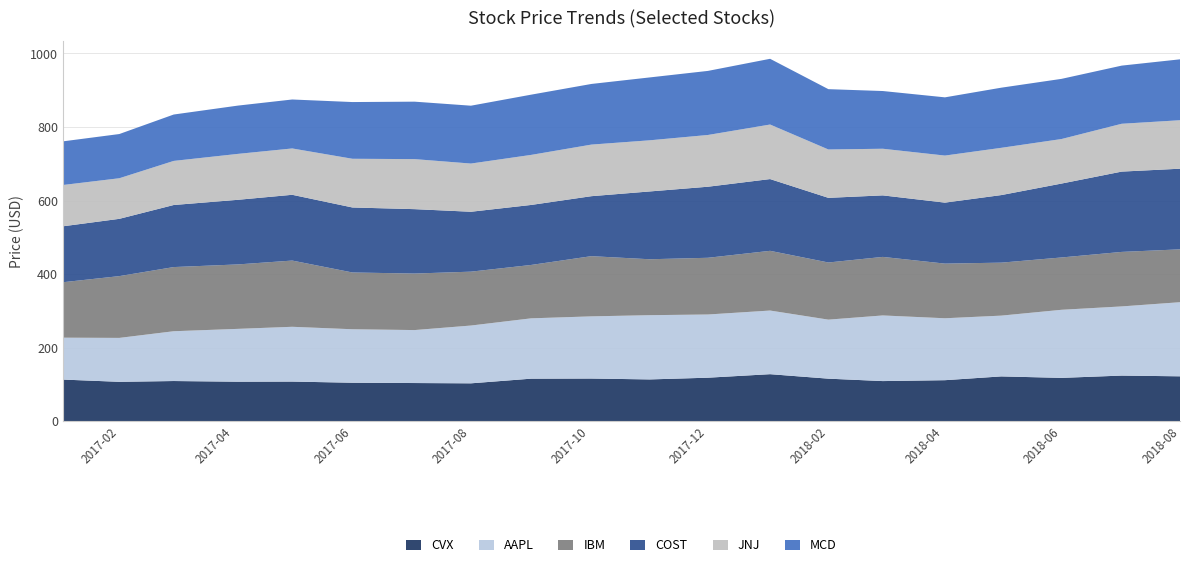

Reading right to left, what are all the values shown in this chart?

CVX: 122.1	124.0	117.8	121.8	111.5	109.1	115.7	127.9	118.3	113.6	116.0	115.7	103.0	103.8	104.6	107.8	107.4	109.2	107.1	113.2
AAPL: 201.5	188.1	185.1	165.3	168.4	178.5	160.5	173.0	171.8	174.7	169.0	164.1	157.1	144.0	145.4	149.0	143.7	135.4	119.4	113.9
IBM: 143.7	148.2	142.3	144.1	148.6	159.2	155.4	162.4	154.2	152.1	163.7	145.2	146.5	153.7	154.4	180.1	175.2	174.5	168.0	150.8
COST: 219.3	218.4	201.0	183.7	165.8	167.3	175.8	195.1	193.2	184.4	163.1	163.2	162.9	175.1	176.8	178.8	175.7	168.8	155.7	152.1
JNJ: 131.8	130.1	121.1	128.5	128.0	126.8	131.5	148.3	140.7	139.1	140.3	136.1	131.1	136.0	132.4	126.0	124.8	119.9	110.4	112.3
MCD: 165.6	158.1	163.6	163.5	158.3	156.9	164.0	178.7	174.2	171.0	164.9	163.8	157.3	156.2	154.2	133.1	131.3	126.1	120.2	118.7